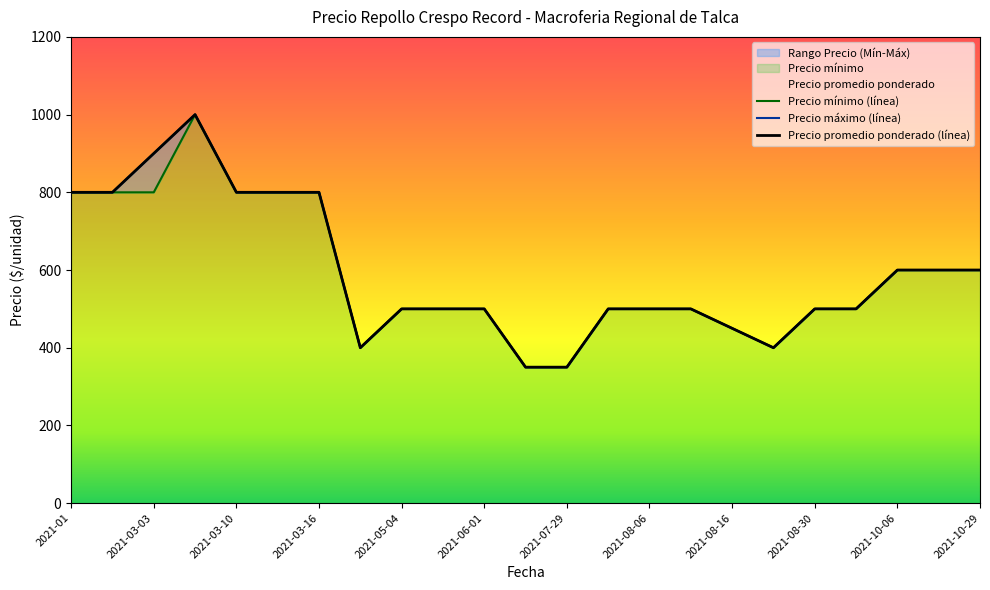

True or false: Precio máximo and Precio mínimo cross at least once.

False